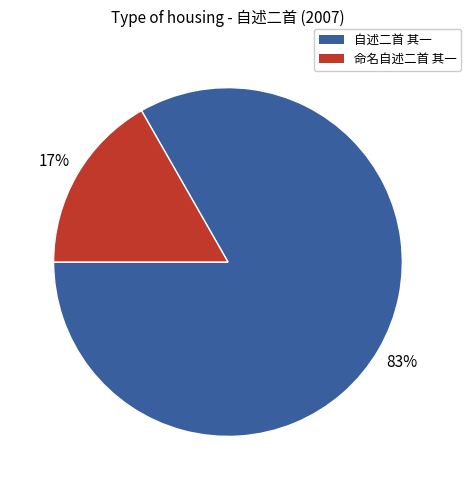

To the nearest percent, what is the average slice percentage?

50%